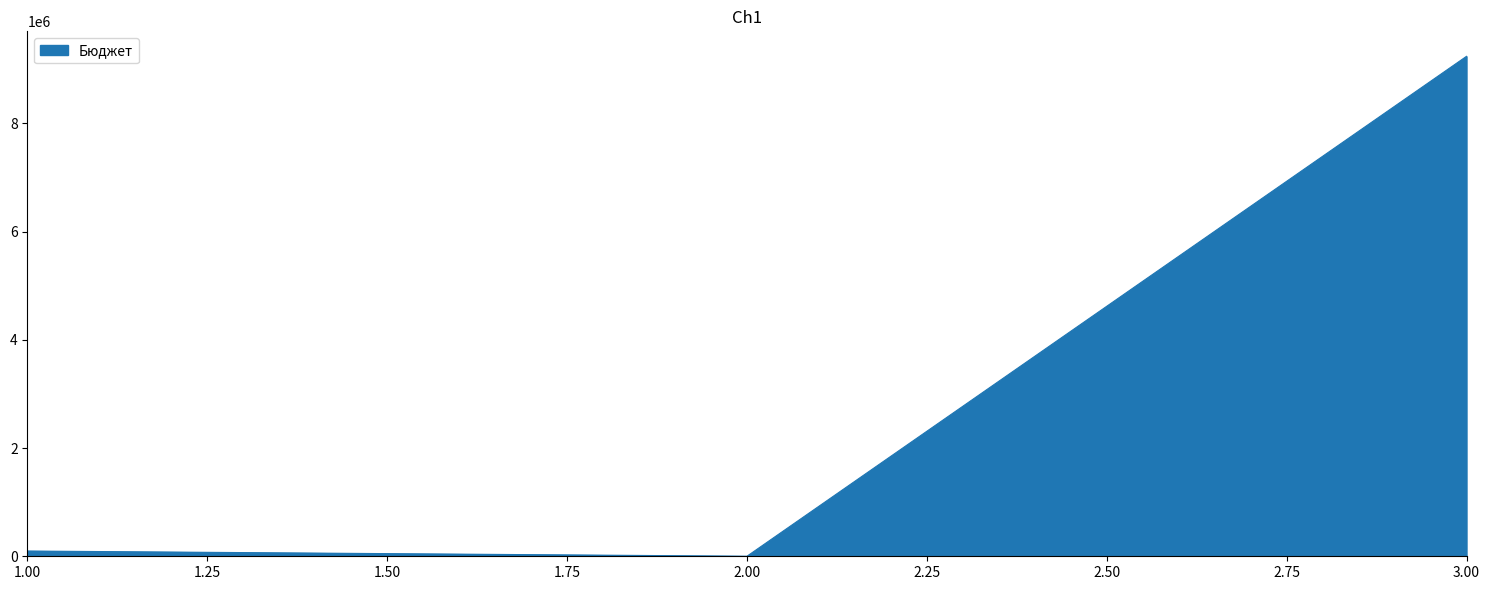

What is the greatest value displayed?

9241335